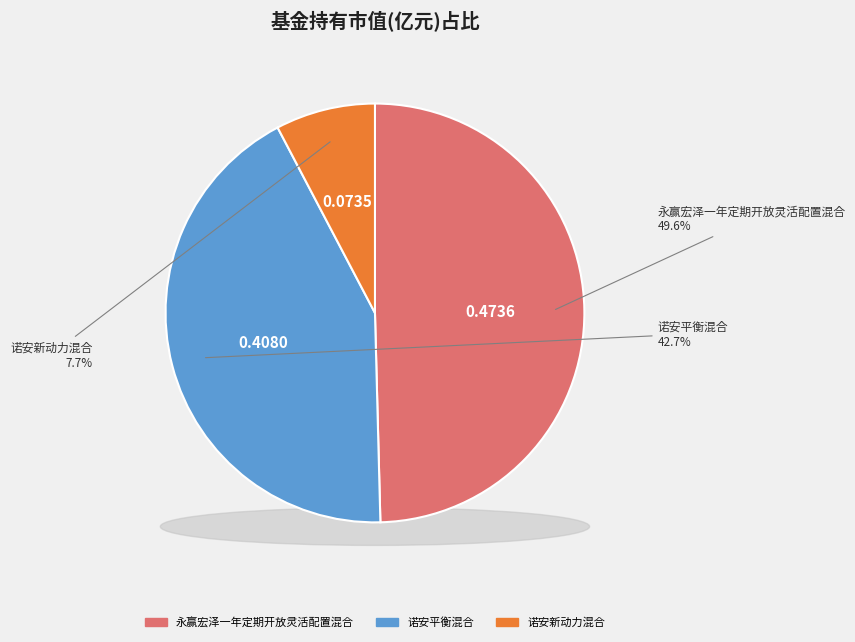

Does 诺安新动力混合 represent more than half of the total?

No